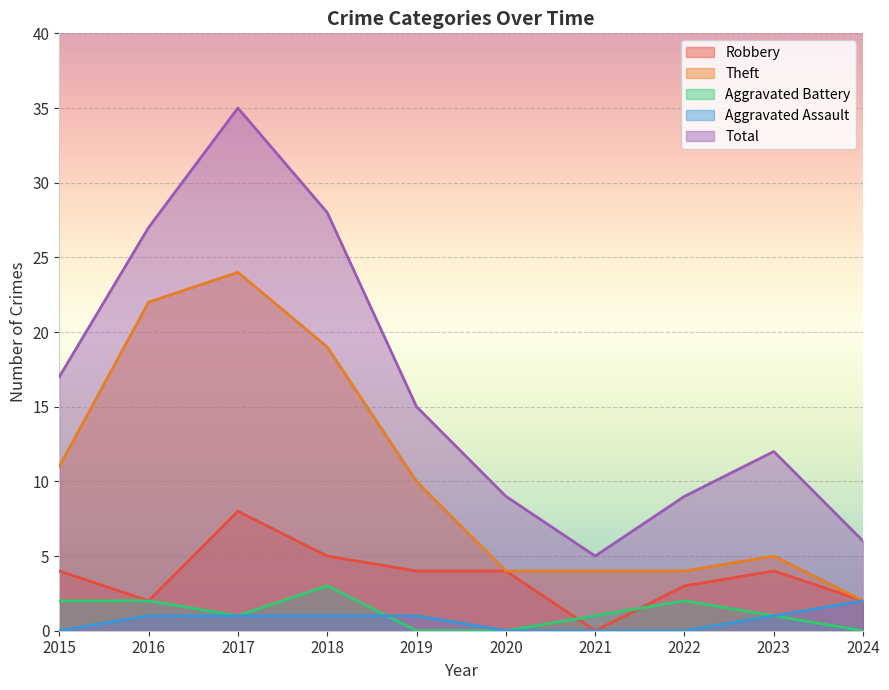

What is the difference between the highest and lowest values at 2024?

6